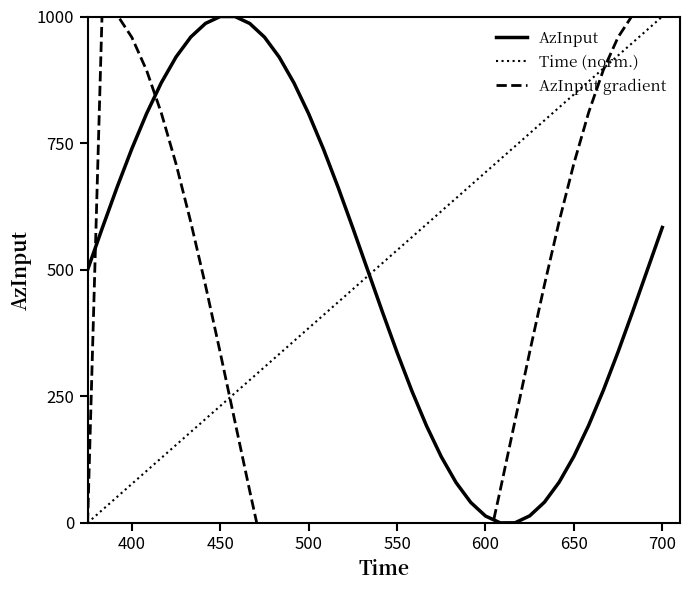

What is the difference between the maximum and minimum values in the Time (norm.) series?

1000.0